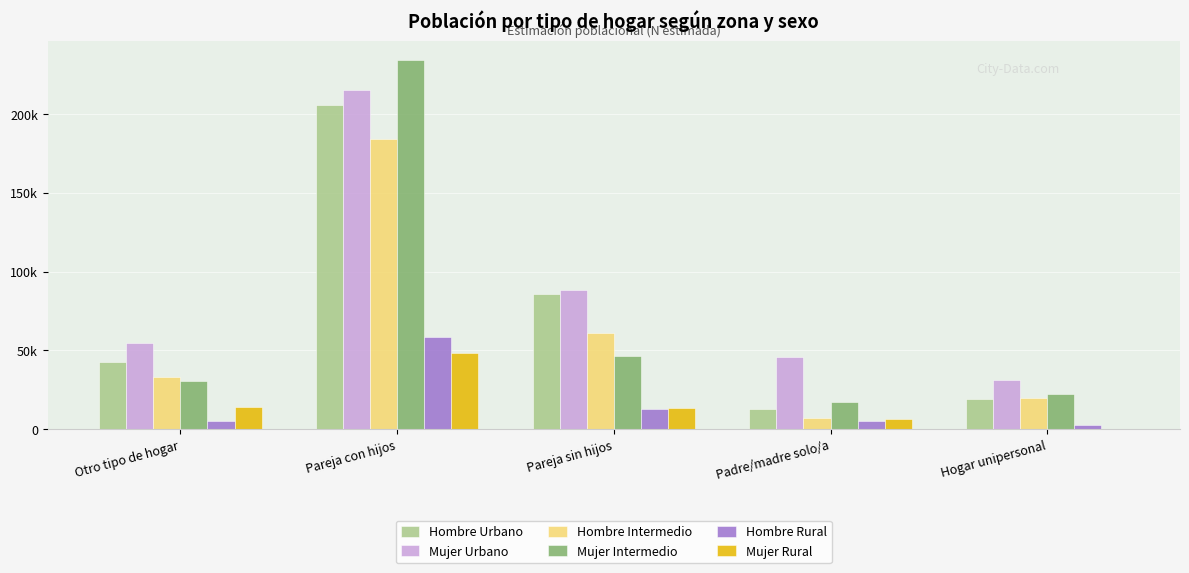

What is the label of the 3rd bar from the left?

Pareja sin hijos